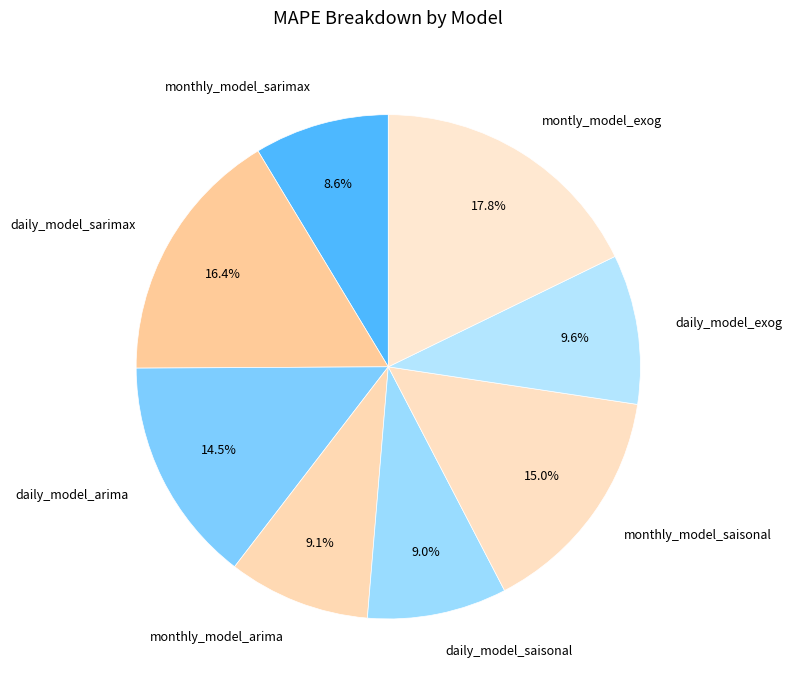

True or false: daily_model_arima accounts for 7% of the total.

False